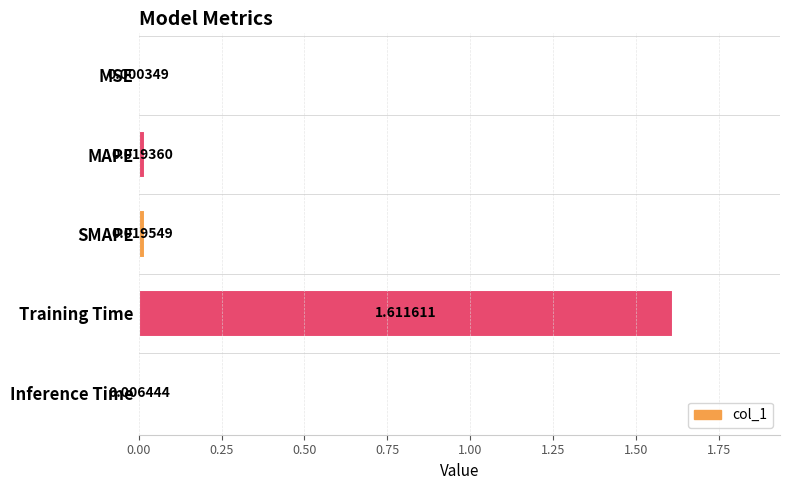

Which label corresponds to the largest value in the chart?

Training Time